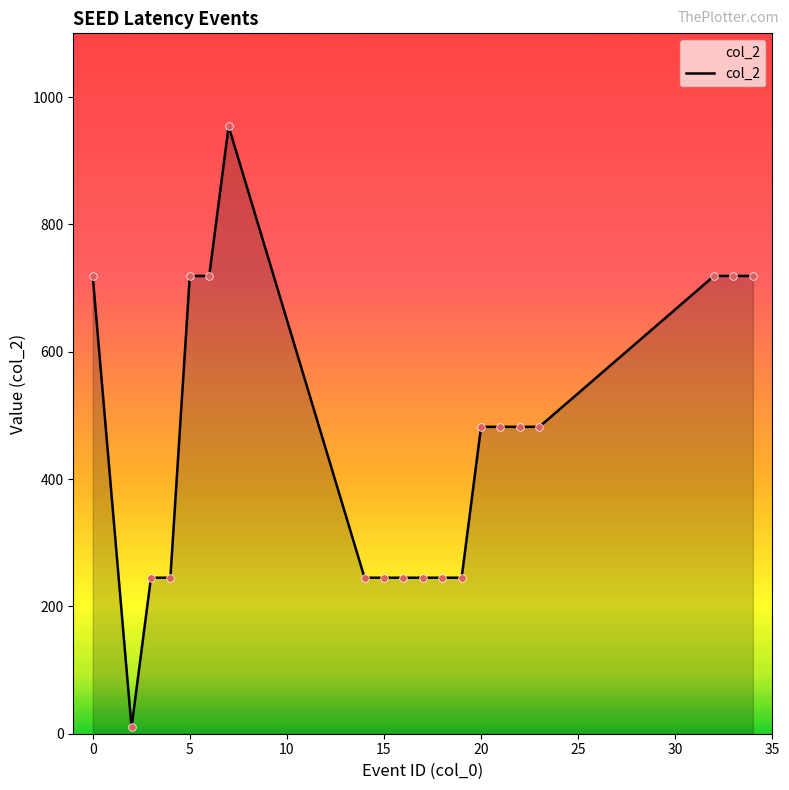

What is the maximum value shown in the chart?

954